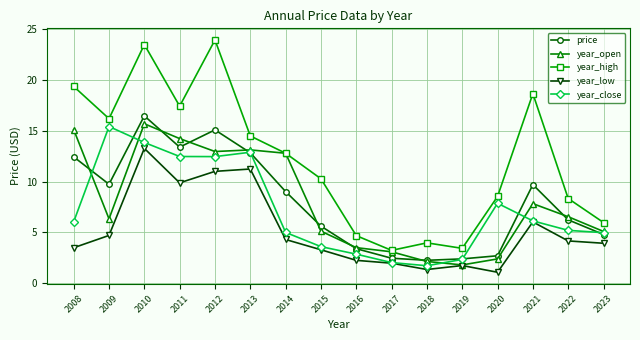

What is the average value of the year_close series?

7.2